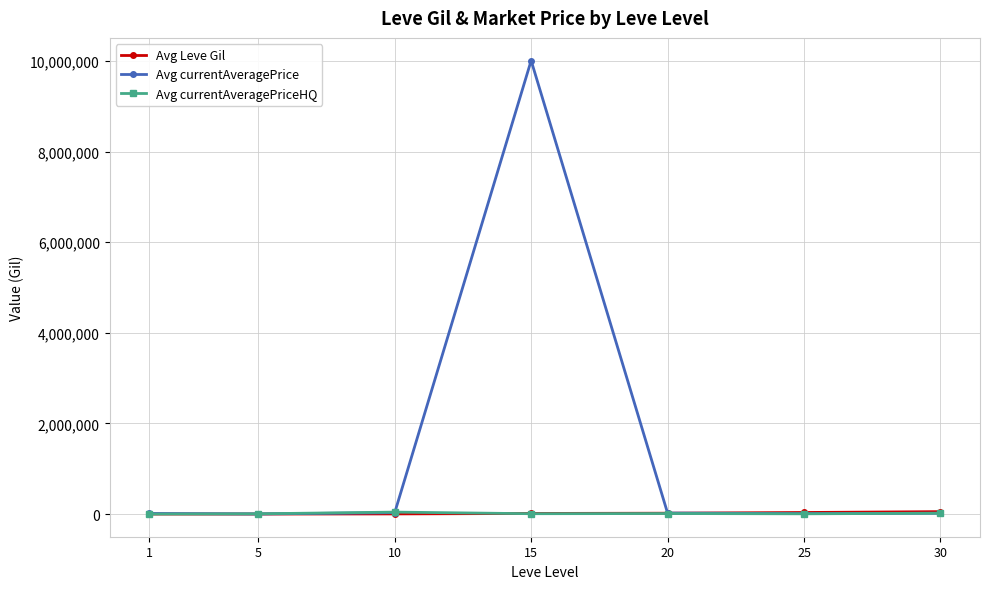

Which series has the largest total across all categories?

Avg currentAveragePrice